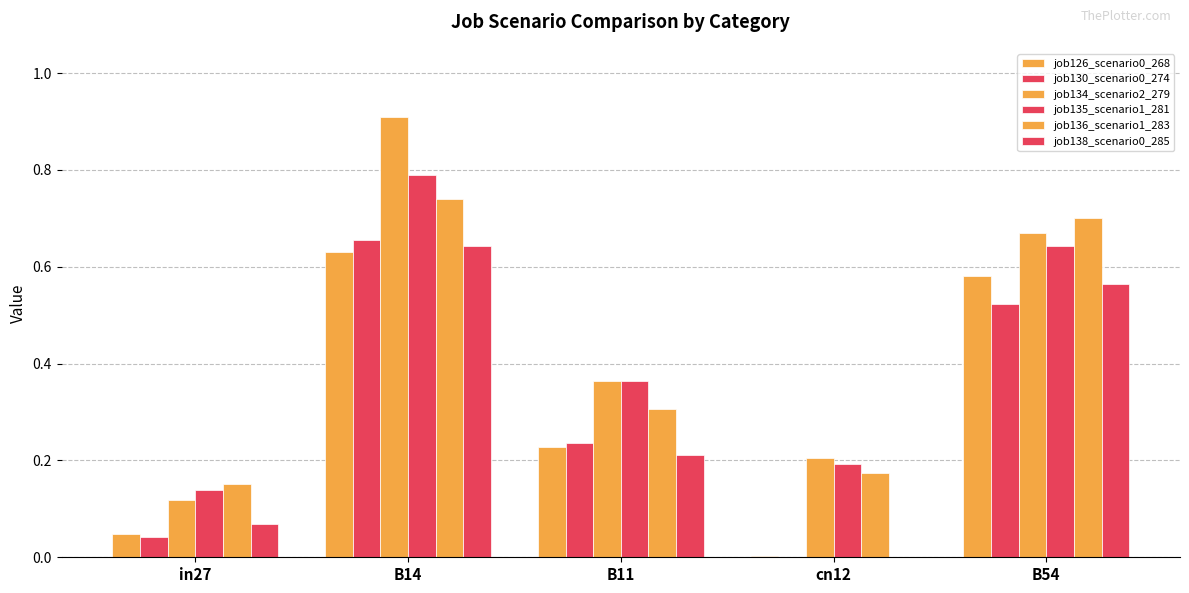

How many groups of bars are there?

5